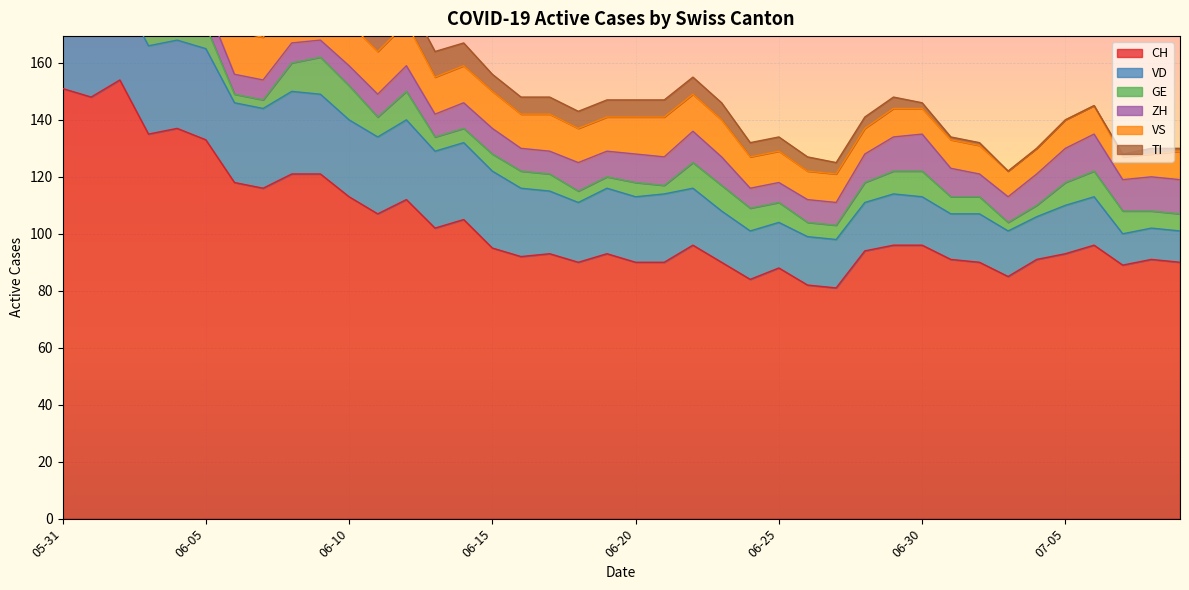

Which series changed the most between 2020-06-06 and 2020-07-03?

CH